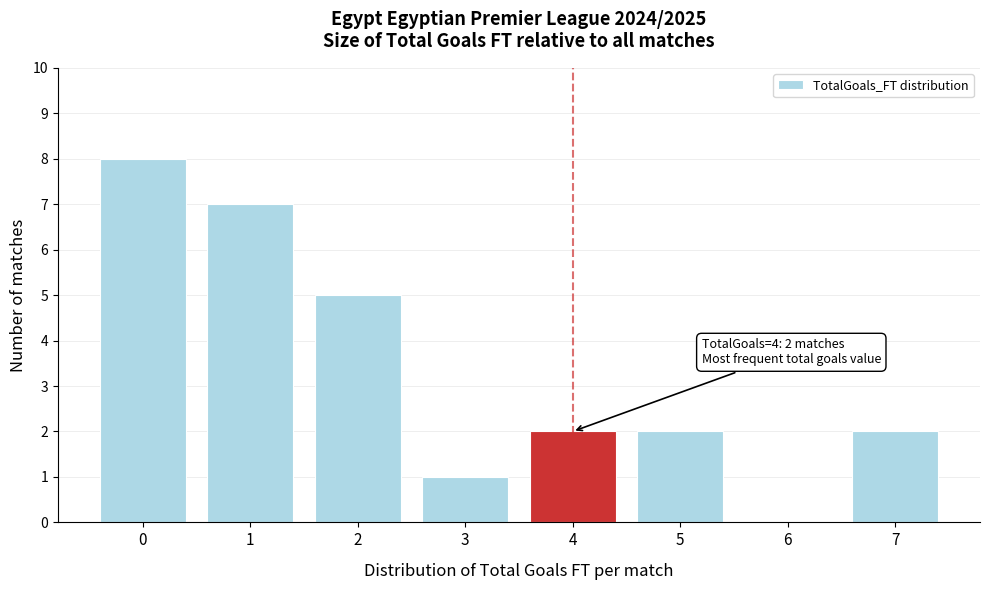

Reading left to right, transcribe all the data shown in this chart.

0=8	1=7	2=5	3=1	4=2	5=2	6=0	7=2